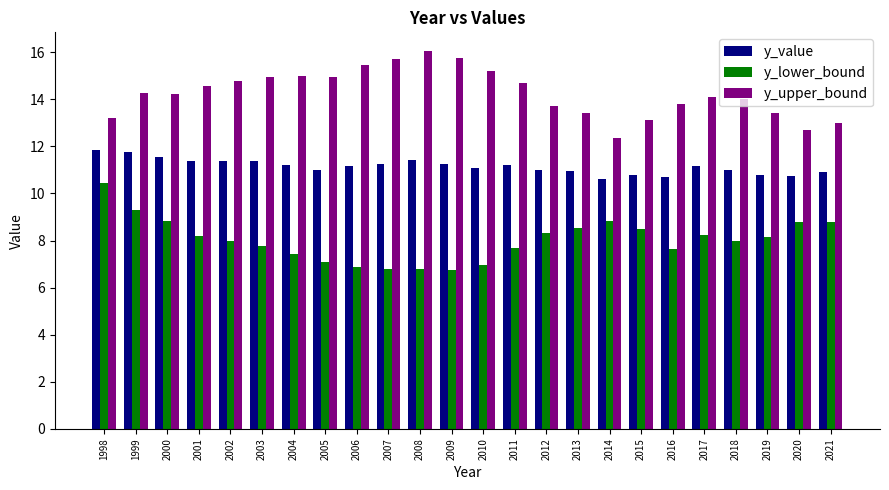

How many data points does each series have?

24